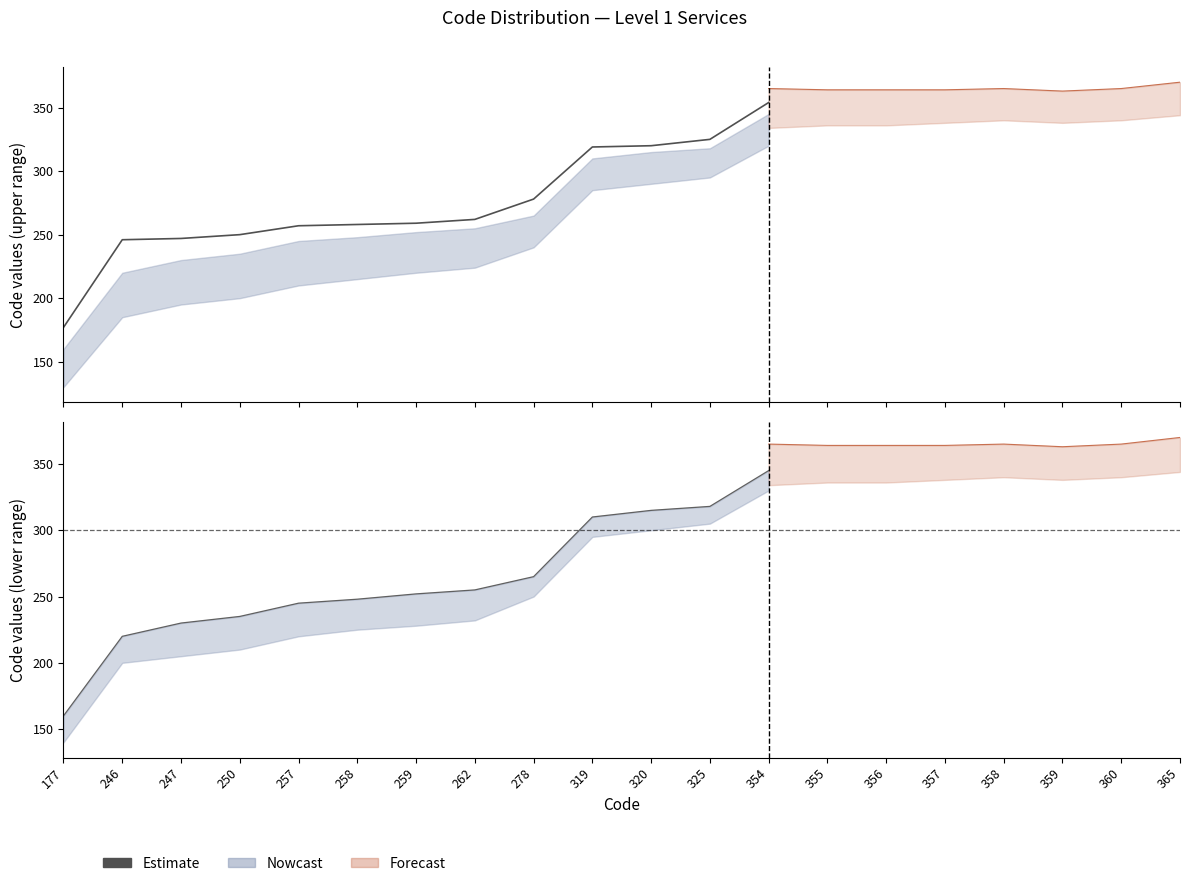

What is the ratio of the value at 319 to the value at 257?

1.3